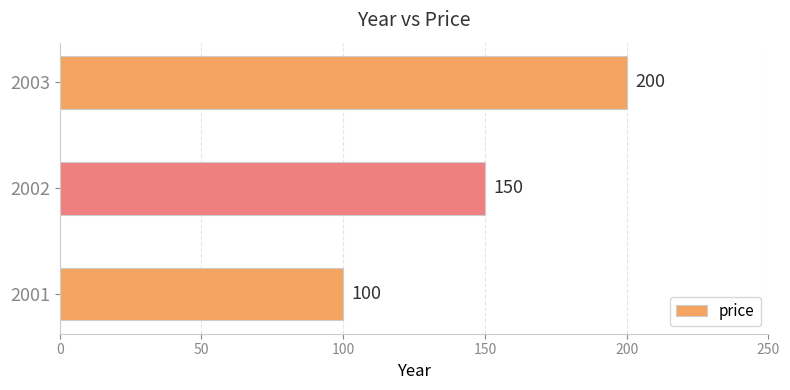

Approximately how many times larger is the value at 2002 compared to 2001?

1.5